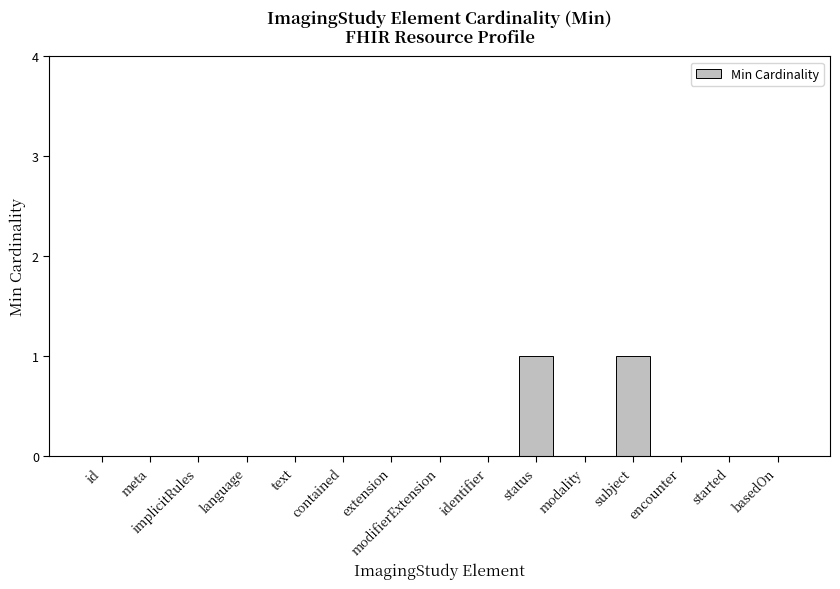

The value at meta is 0. True or false?

True